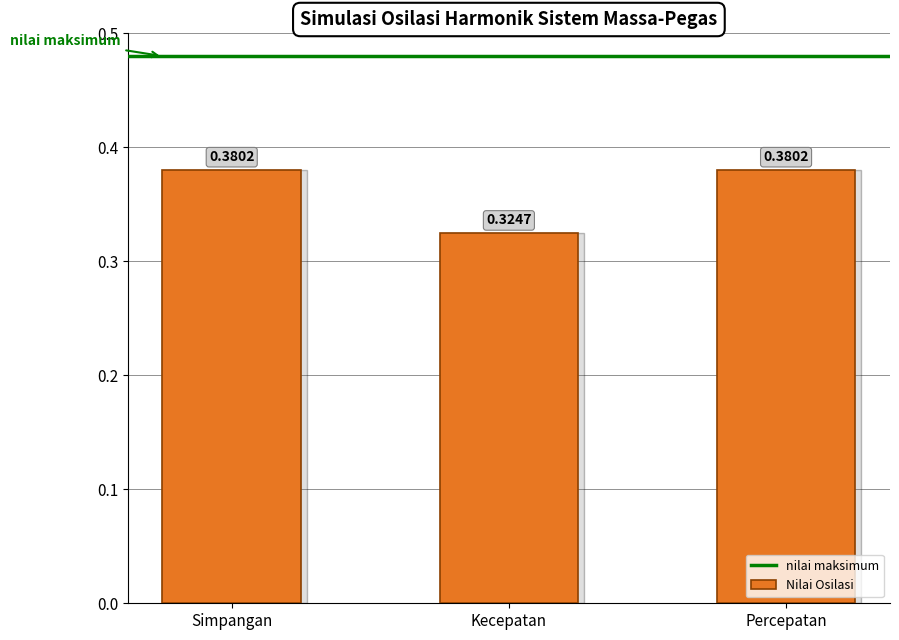

At which category does the chart reach its minimum across all series?

Kecepatan